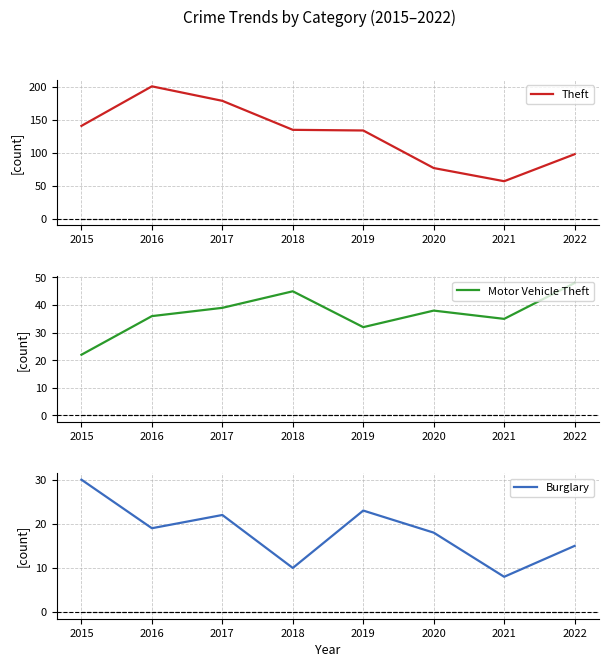

True or false: Theft$_d$ and Motor Vehicle Theft cross at least once.

False